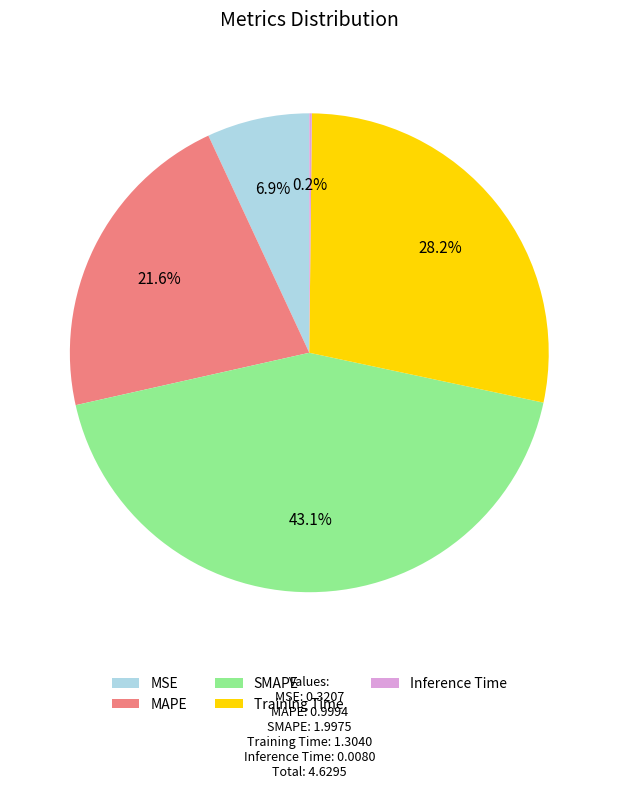

Does any single category account for the majority?

No